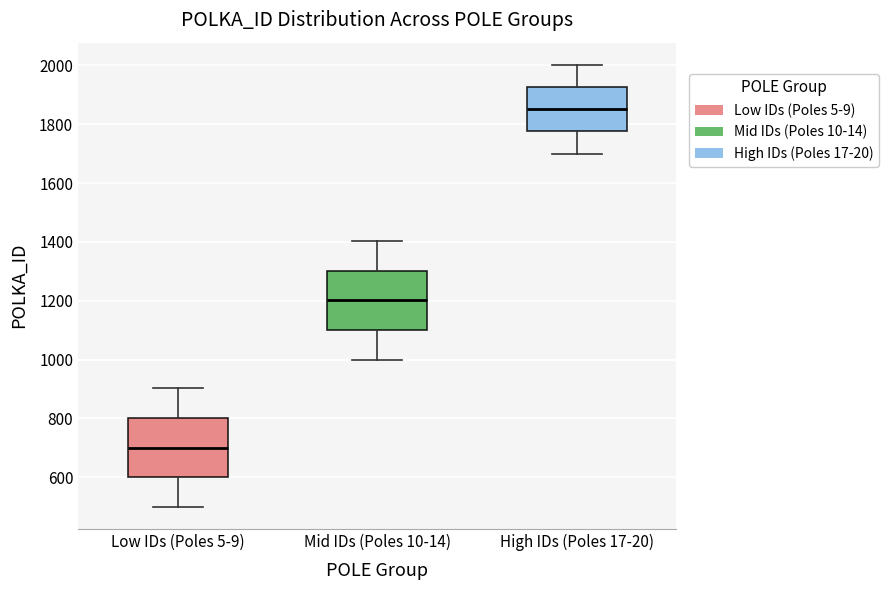

Reading left to right, transcribe this box plot: for each box, give where its median line is, the range the box spans, and where its two whiskers end, as read against the y-axis. The values are not printed on the chart, so give them approximately, as read against the axis.

Low IDs (Poles 5-9): median 700, box 600 to 800, whiskers 500 to 900
Mid IDs (Poles 10-14): median 1200, box 1100 to 1300, whiskers 1000 to 1400
High IDs (Poles 17-20): median 1860, box 1780 to 1920, whiskers 1700 to 2000